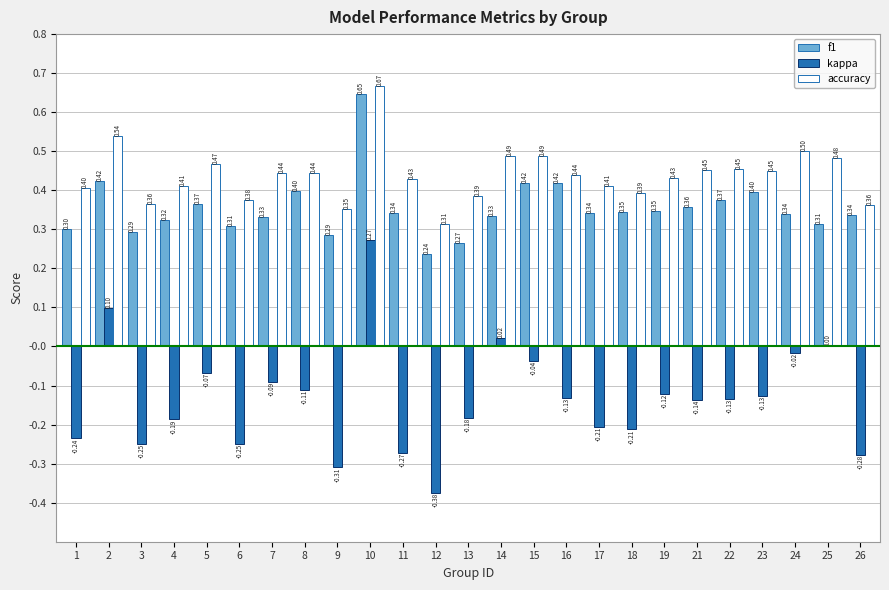

Which series has the largest total across all categories?

accuracy